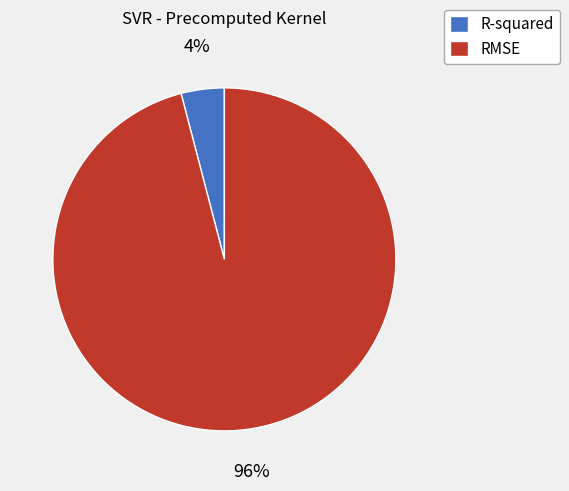

What percentage is the R-squared slice, to the nearest percent?

4%